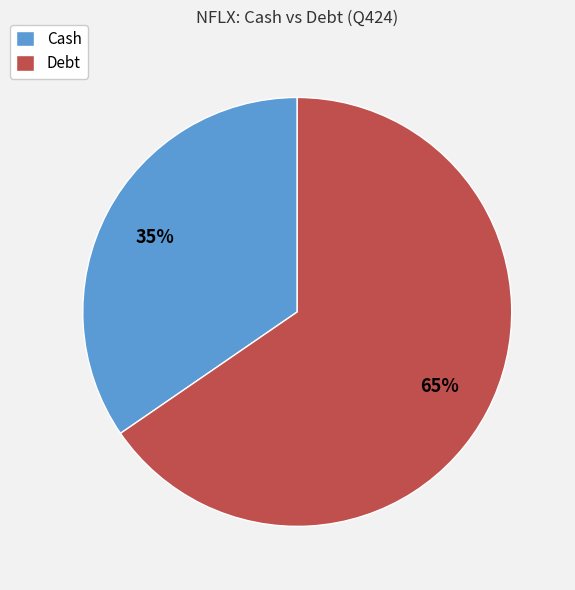

Count the number of slices in the pie.

2